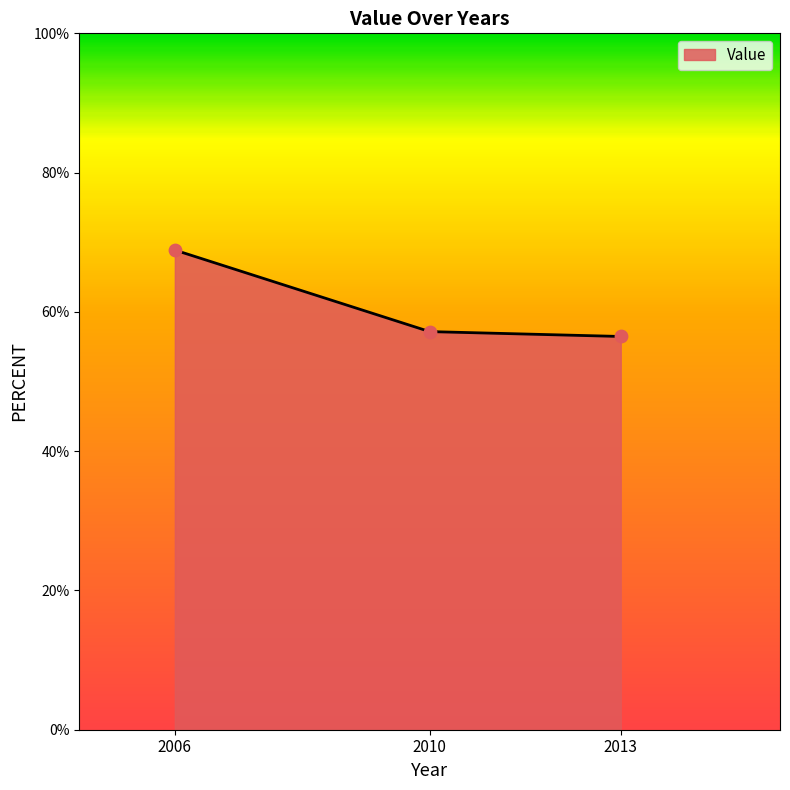

Which has a higher value, 2006 or 2013?

2006